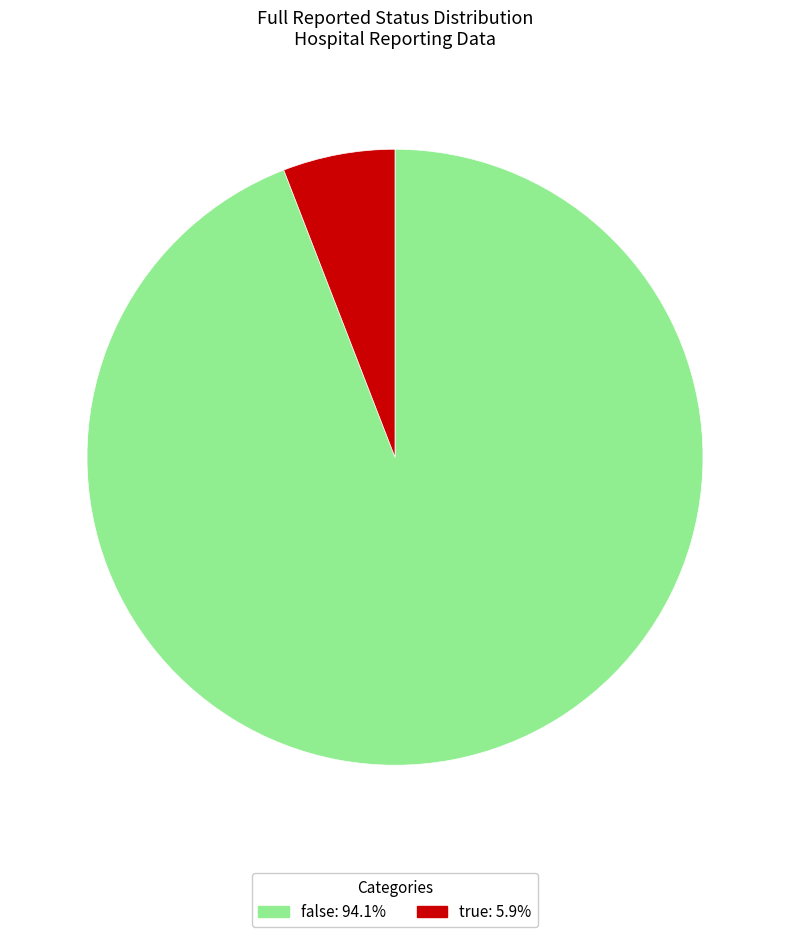

Which slice is the largest?

false